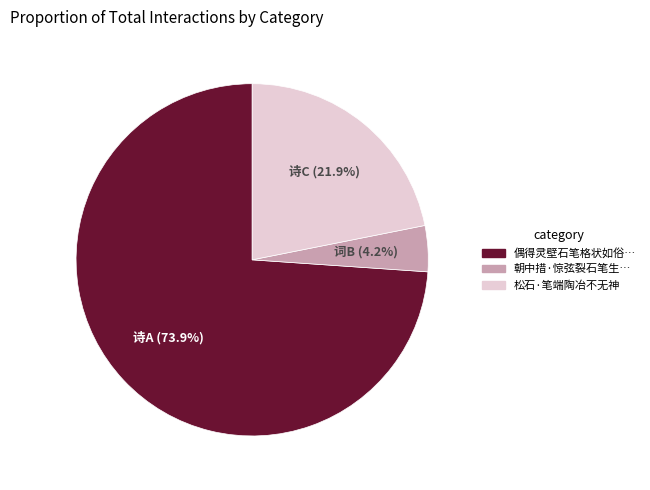

Is there a majority slice in this chart?

Yes